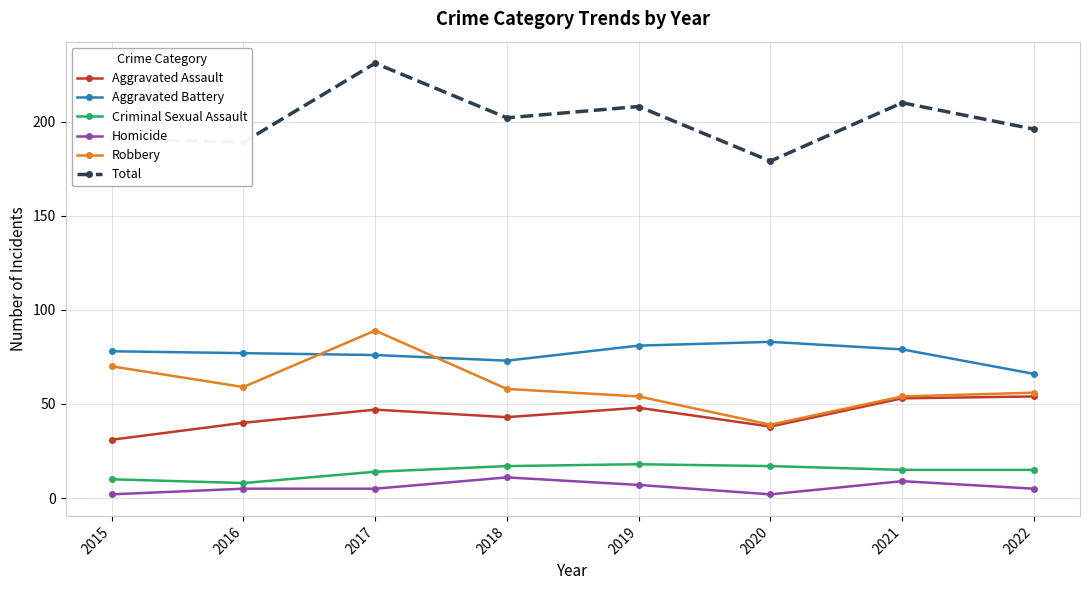

The value of Robbery at 2018 is 25. True or false?

False